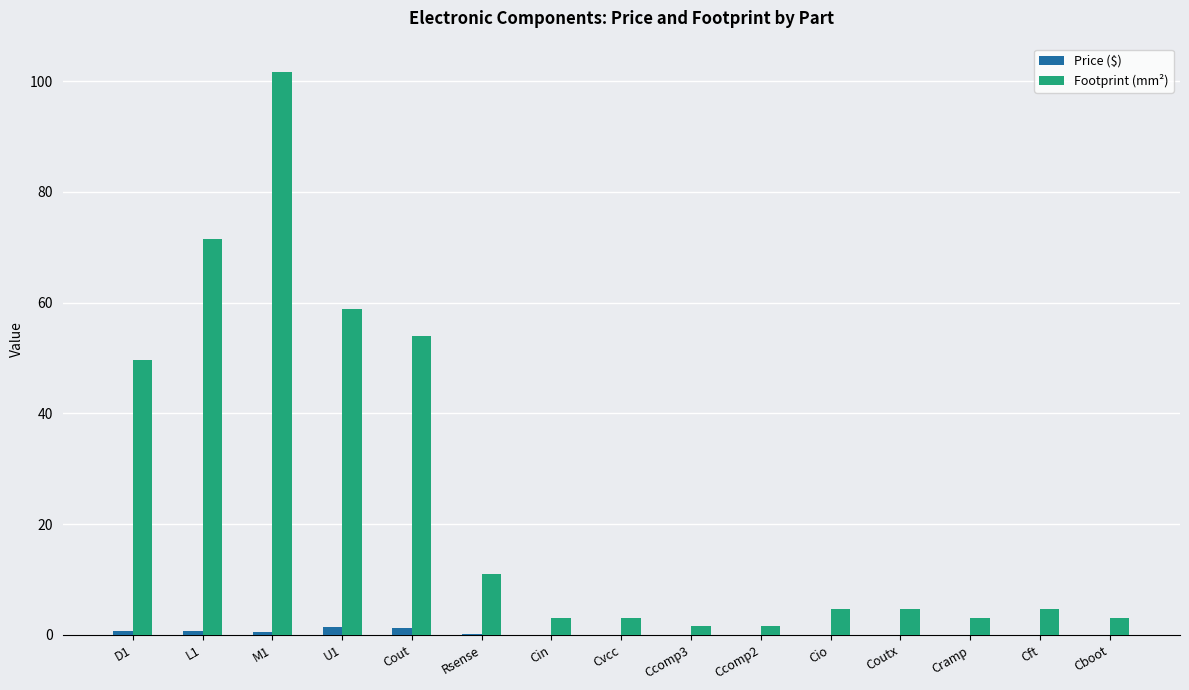

The Footprint (mm²) series shows 4.7 at Cft. True or false?

True